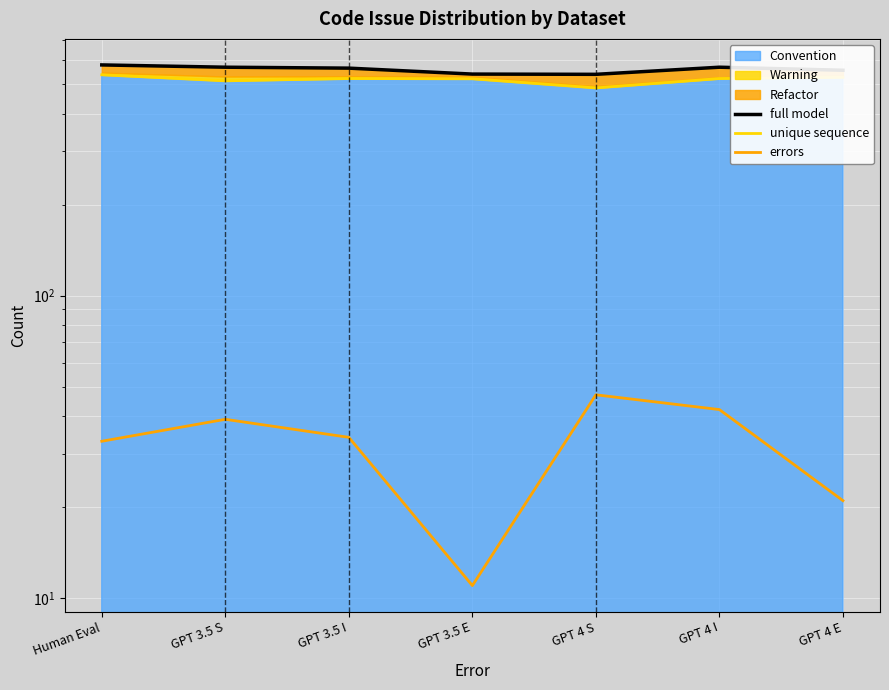

The unique sequence series shows 908 at GPT 3.5 S. True or false?

False